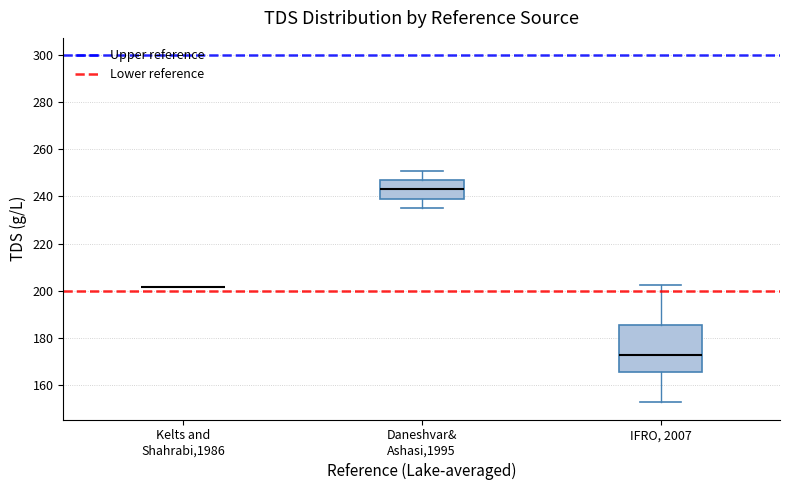

Where does the median line of the box for Daneshvar& Ashasi,1995 sit on the y-axis? The values are not printed on the chart, so give them approximately, as read against the axis.

244